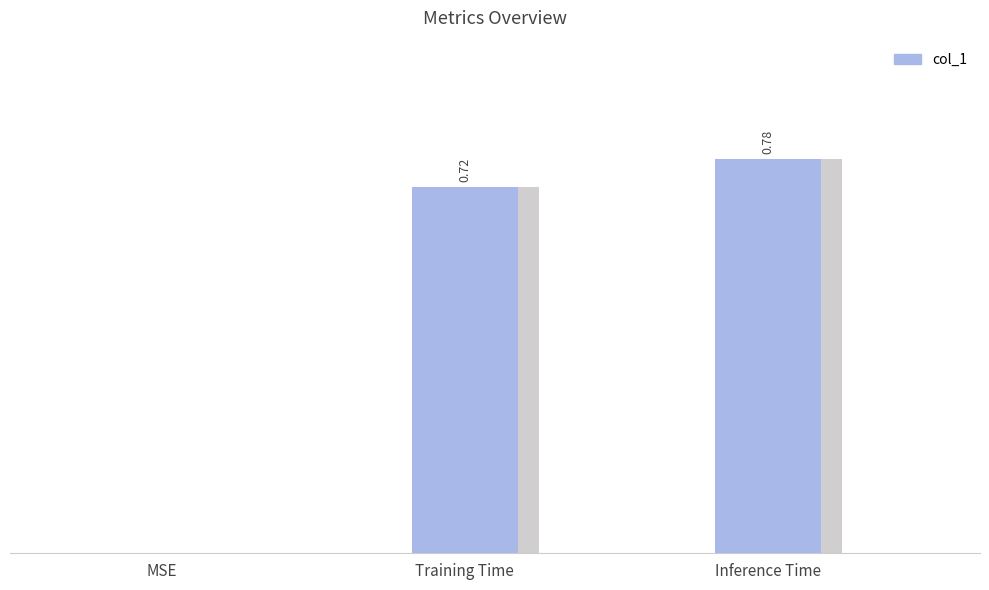

List the labels in order of value, largest first.

Inference Time, Training Time, MSE